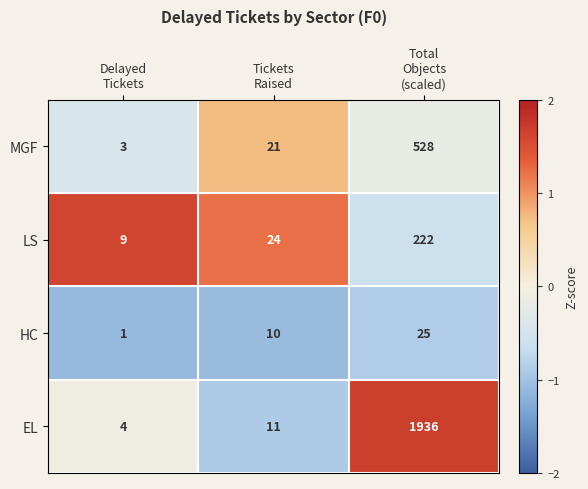

What is the difference between the maximum and minimum values in the MGF series?

525